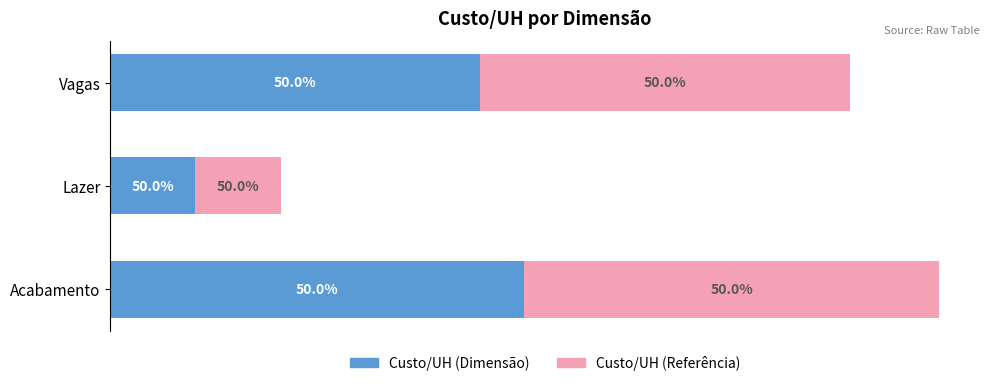

Which series has the largest total across all categories?

Custo/UH (Dimensão)